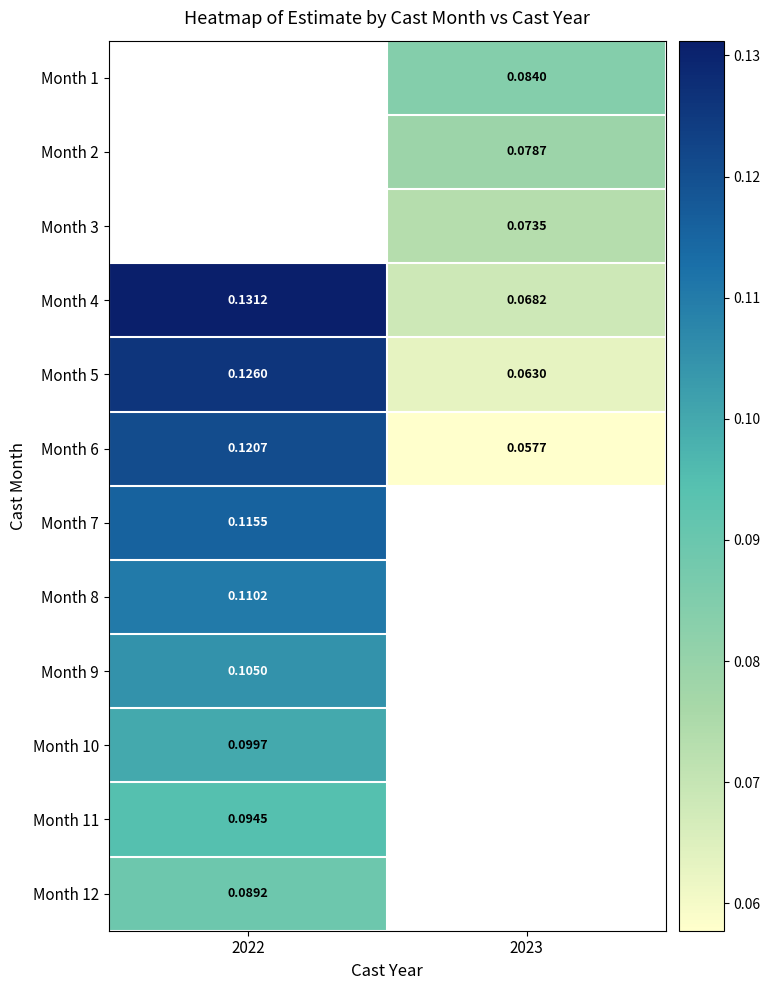

What is the smallest value displayed?

0.1